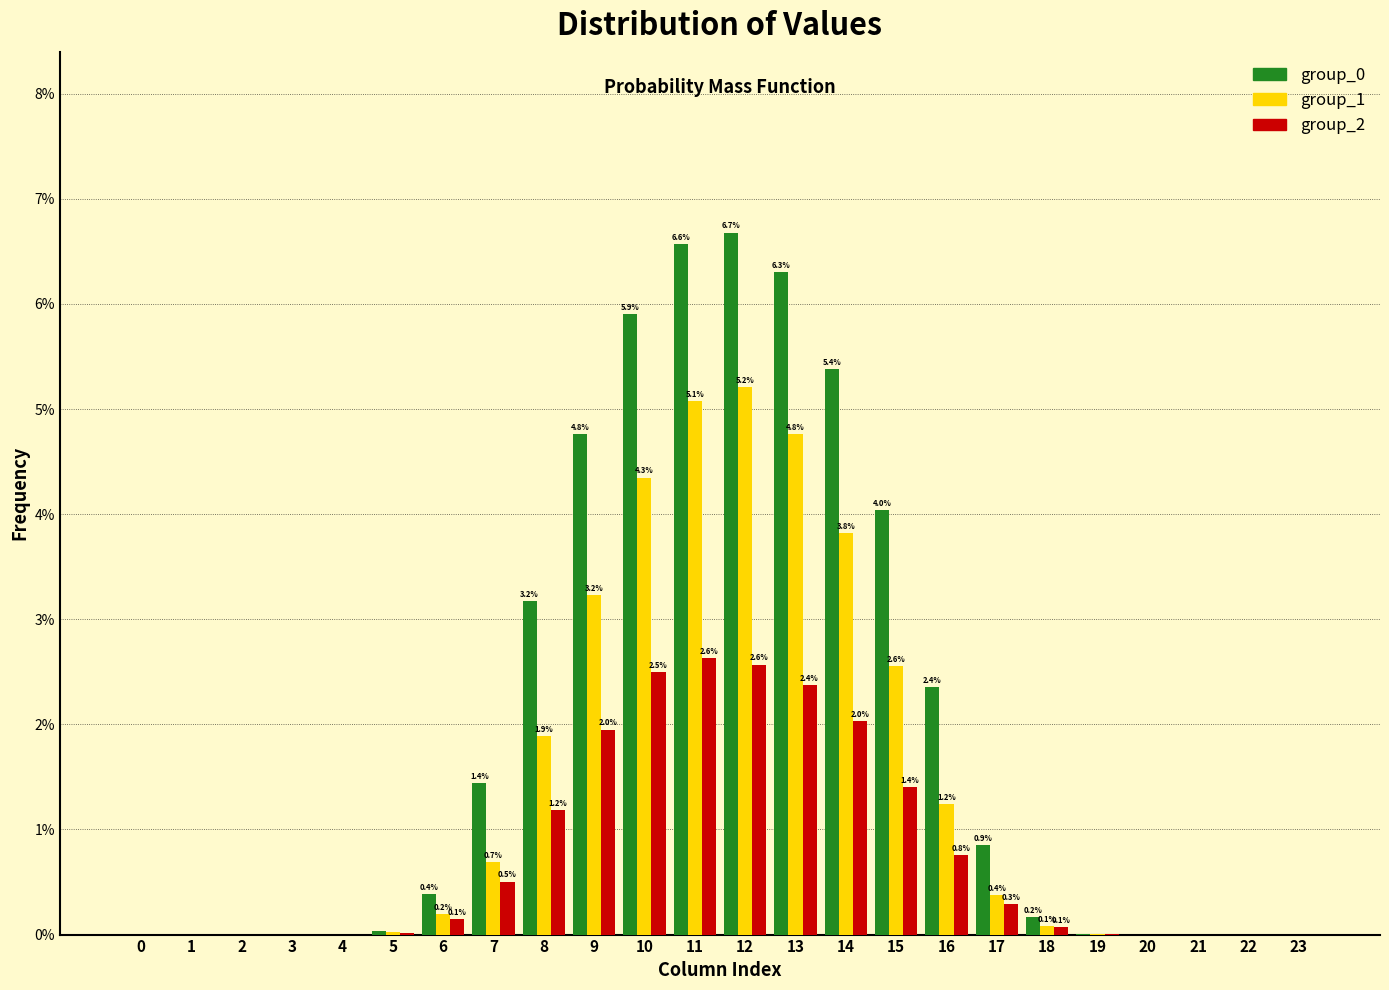

The group_1 series shows 0.0 at 5. True or false?

True